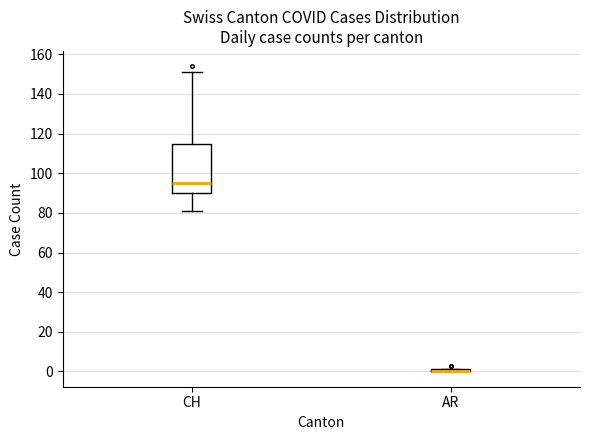

Reading left to right, transcribe this box plot: for each box, give where its median line is, the range the box spans, and where its two whiskers end, as read against the y-axis. The values are not printed on the chart, so give them approximately, as read against the axis.

CH: median 96, box 90 to 114, whiskers 82 to 152
AR: box collapsed to a line at 0, whiskers 0 to 2